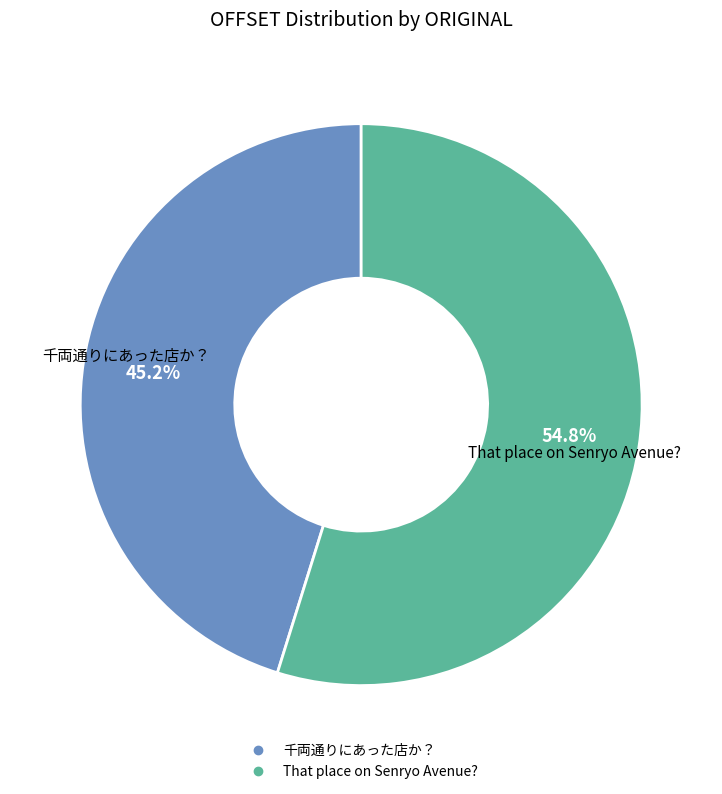

Which has a higher value, That place on Senryo Avenue? or 千両通りにあった店か？?

That place on Senryo Avenue?